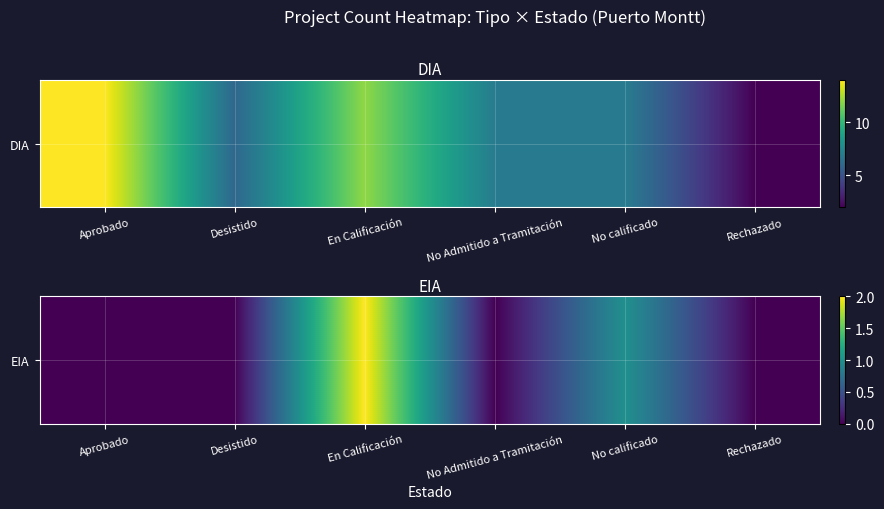

How many positive values are there?

2